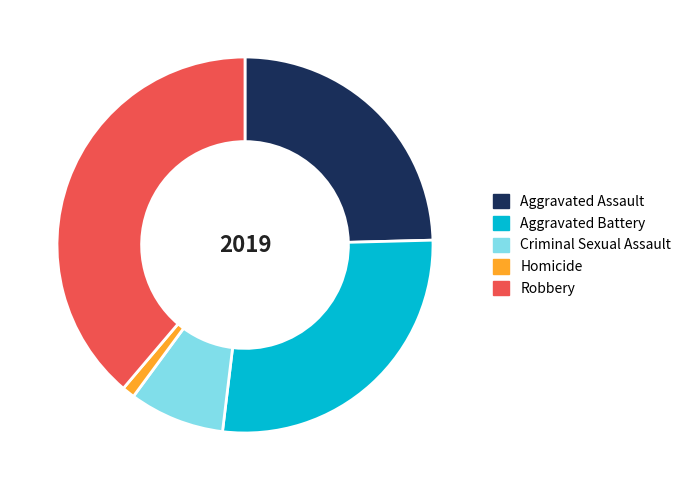

Does Robbery represent more than half of the total?

No